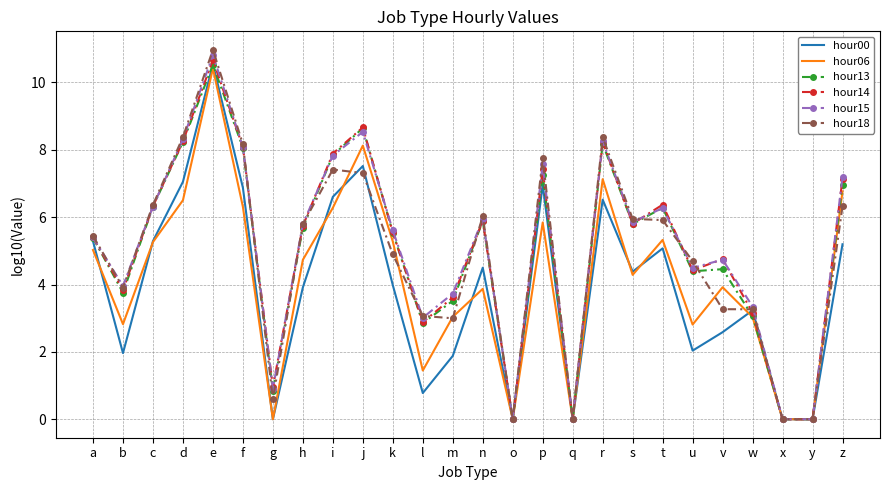

At which label is hour06 closest to 5?

a